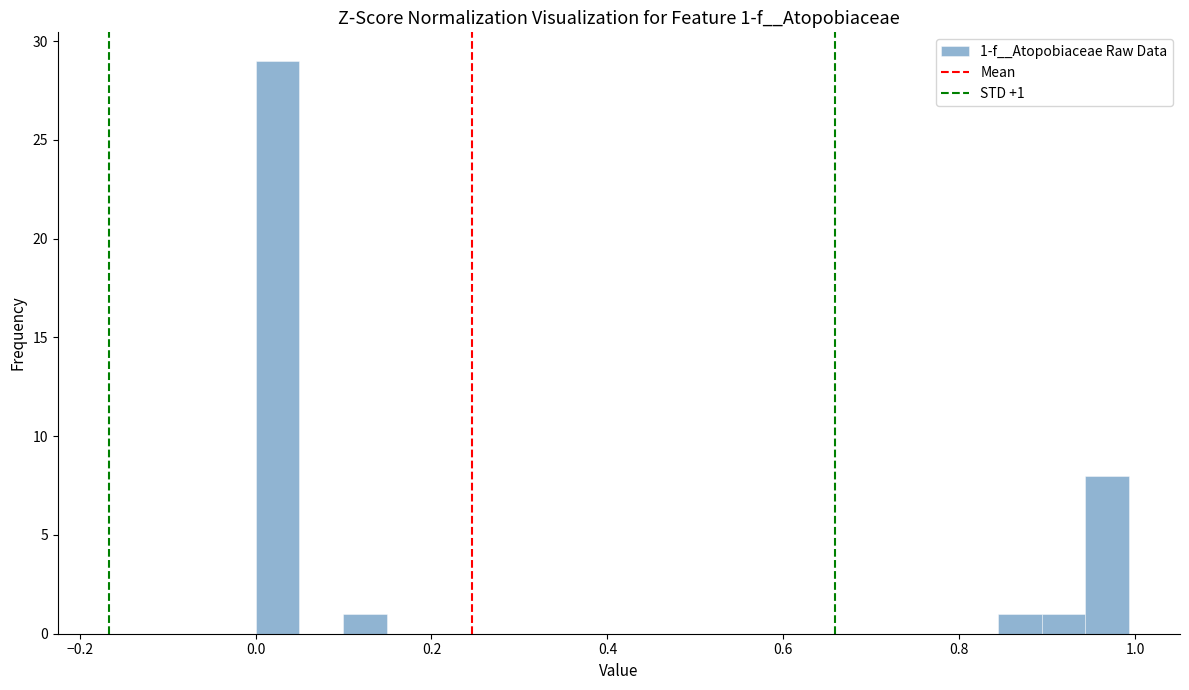

Read against the x-axis, roughly where is the centre of the tallest bar?

0.02